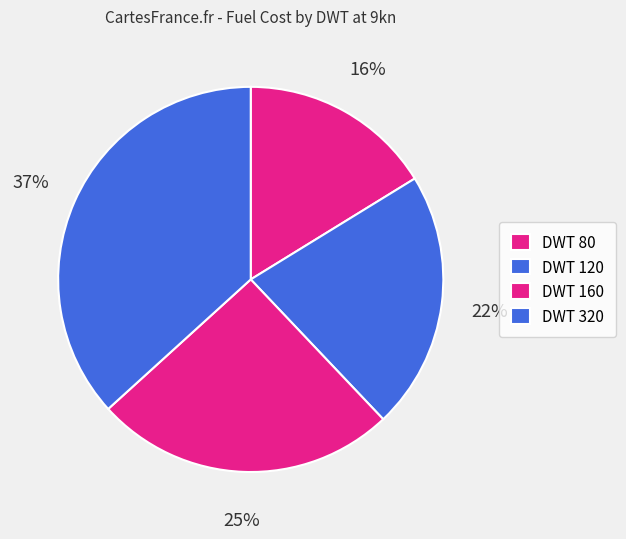

How many segments does this pie chart have?

4